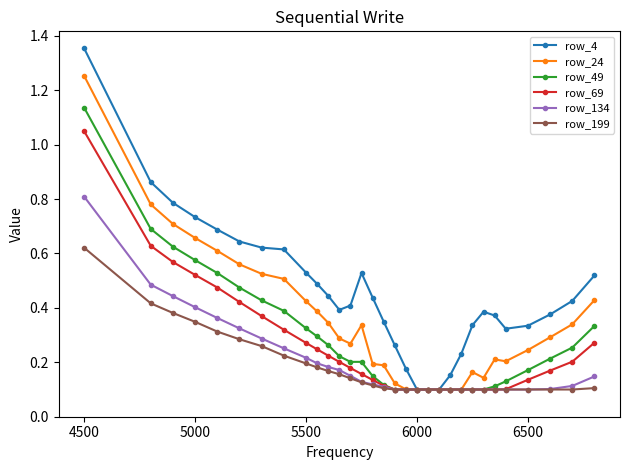

List the series in order of their peak value, lowest first.

row_199, row_134, row_69, row_49, row_24, row_4